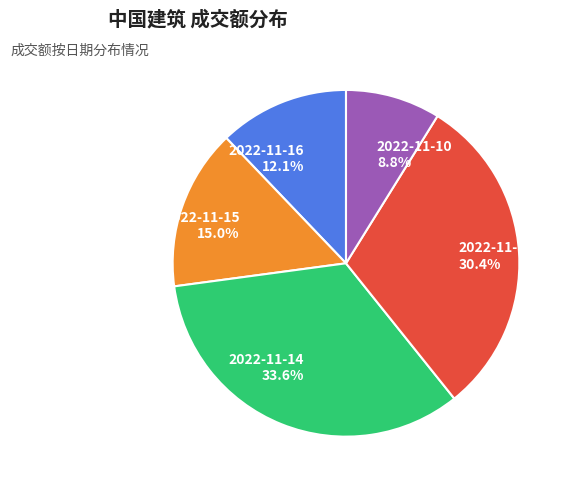

Approximately how many times larger is the value at 2022-11-16 compared to 2022-11-15?

0.8